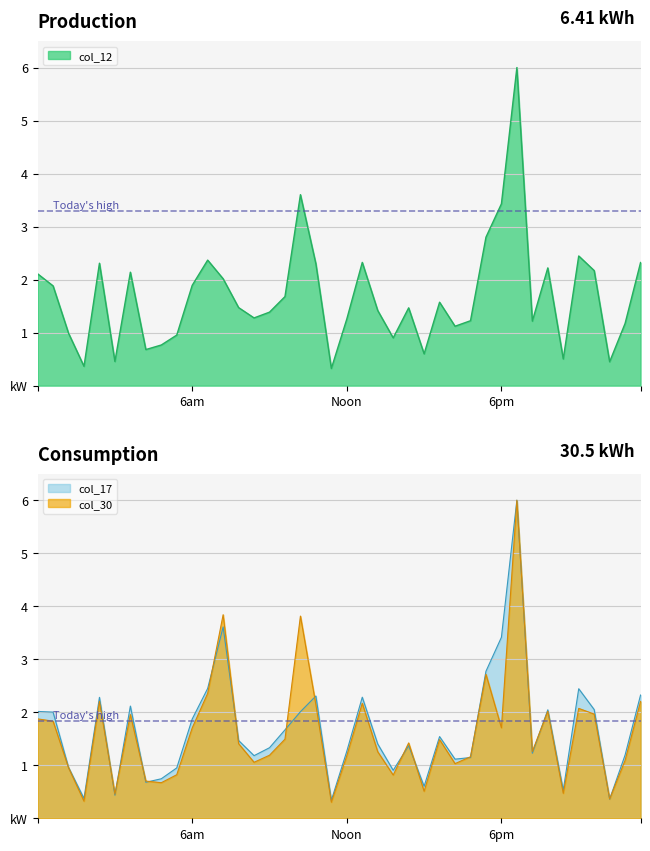

At 97, list the series in order from largest to smallest.

col_30, col_12, col_17